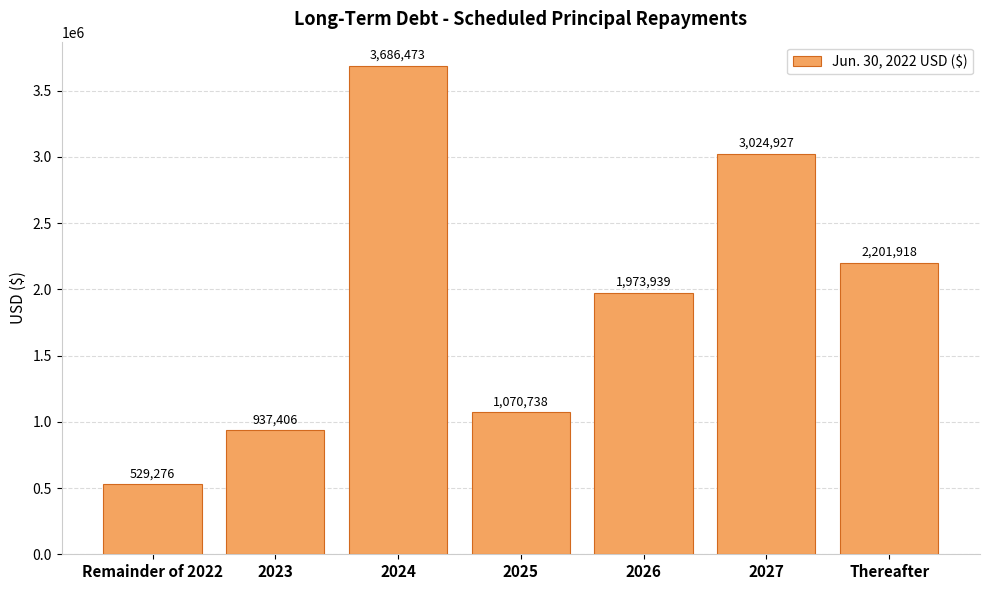

Are the bars grouped side by side (vs. stacked)?

No